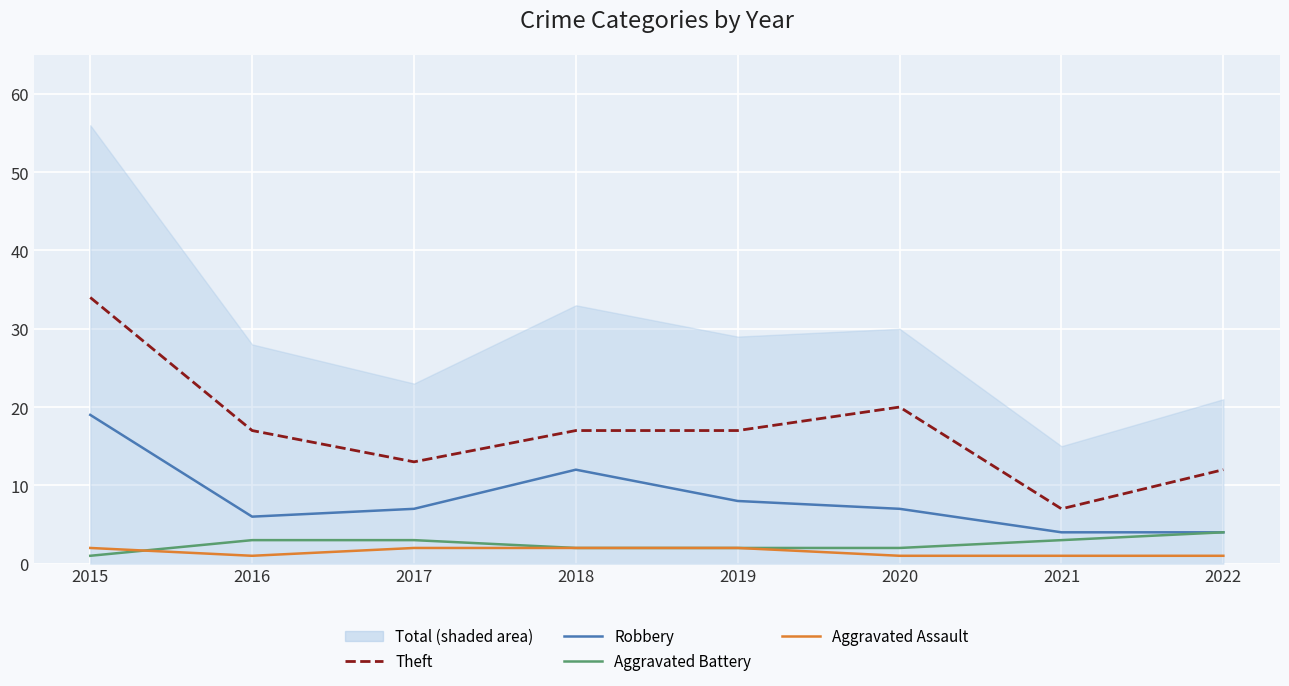

Reading left to right, list all the values displayed in this chart.

Theft: 34	17	13	17	17	20	7	12
Robbery: 19	6	7	12	8	7	4	4
Aggravated Battery: 1	3	3	2	2	2	3	4
Aggravated Assault: 2	1	2	2	2	1	1	1